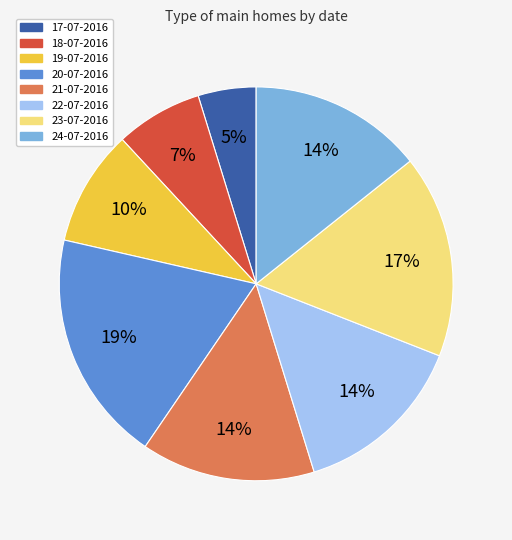

What percentage is the 17-07-2016 slice, to the nearest percent?

5%